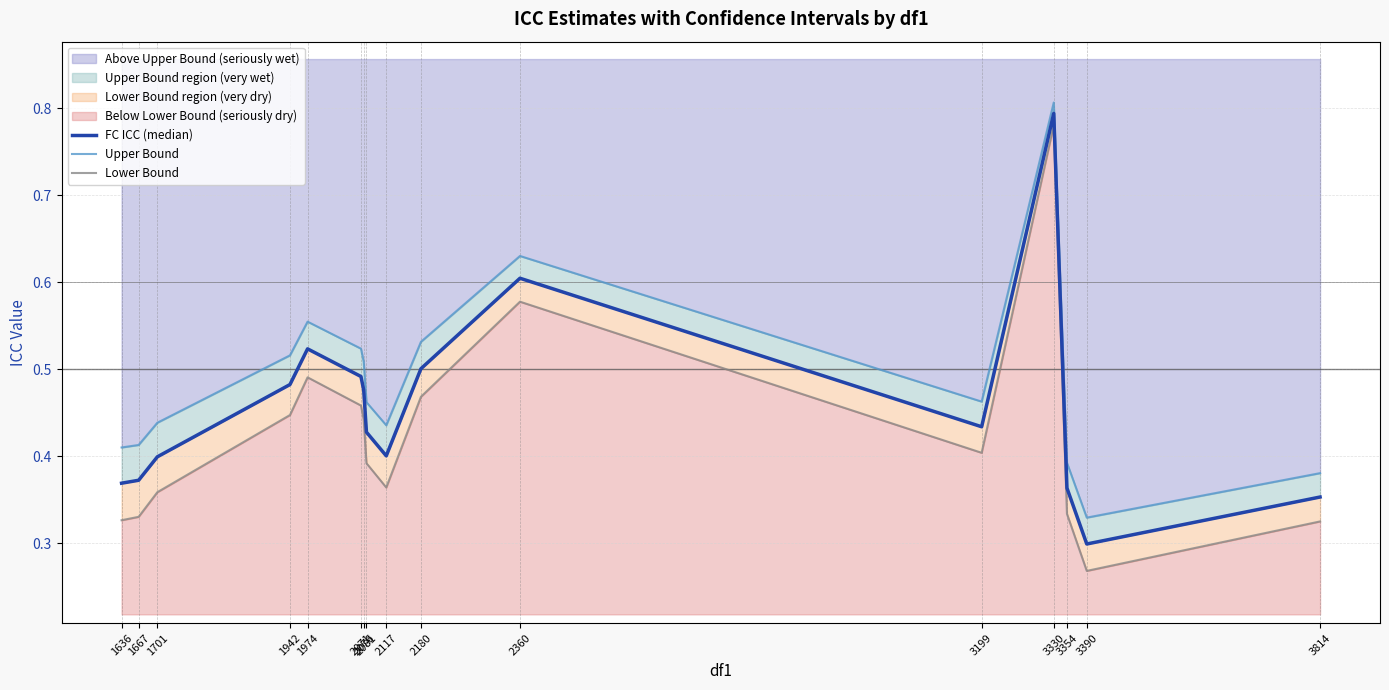

True or false: FC ICC (median) and Upper Bound intersect in this chart.

False